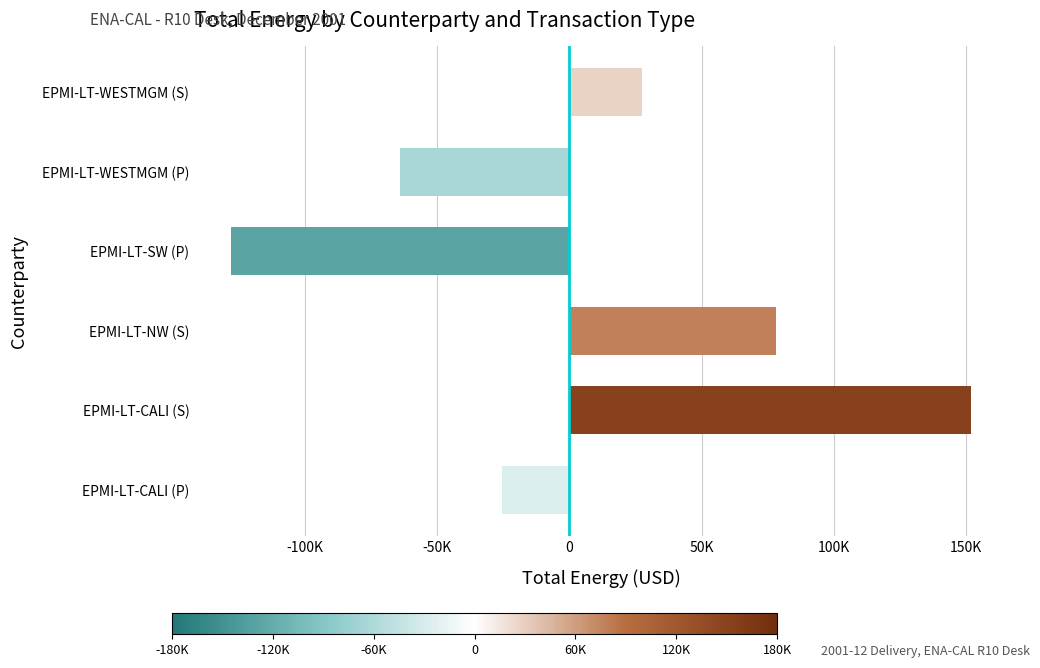

What is the minimum value shown in the chart?

-128000